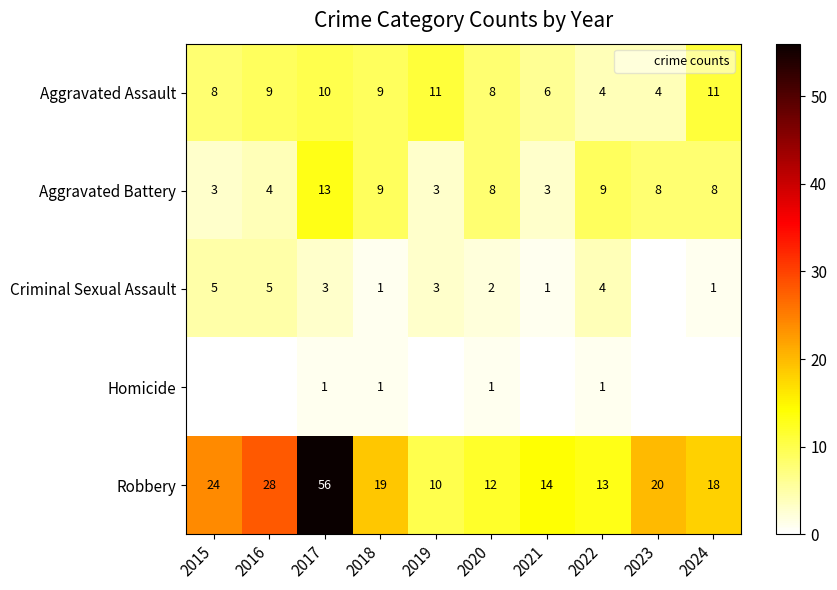

Is it true that Aggravated Assault equals 15 at 2016?

False